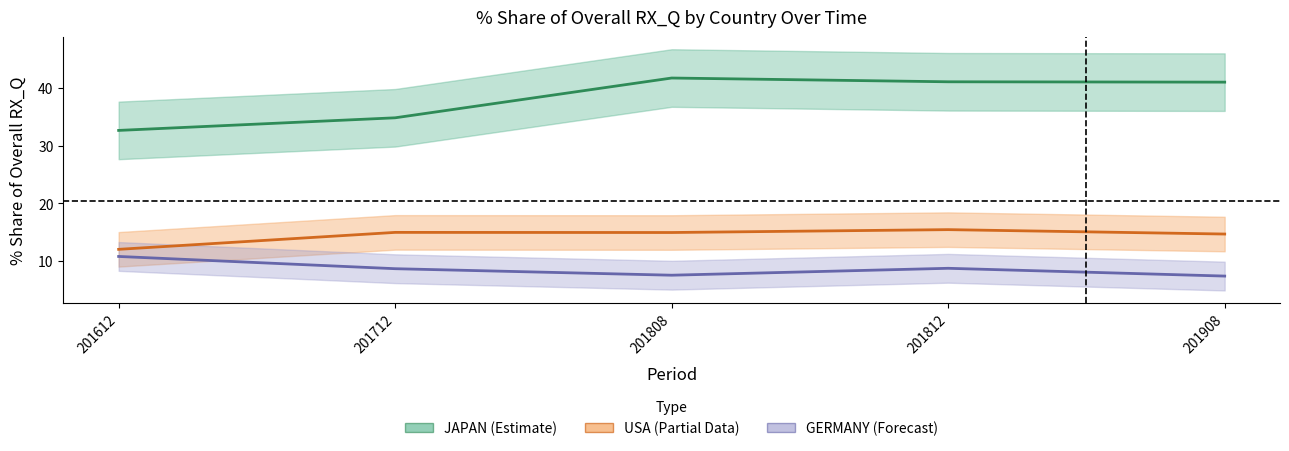

Does the chart display data point markers on the line(s)?

No